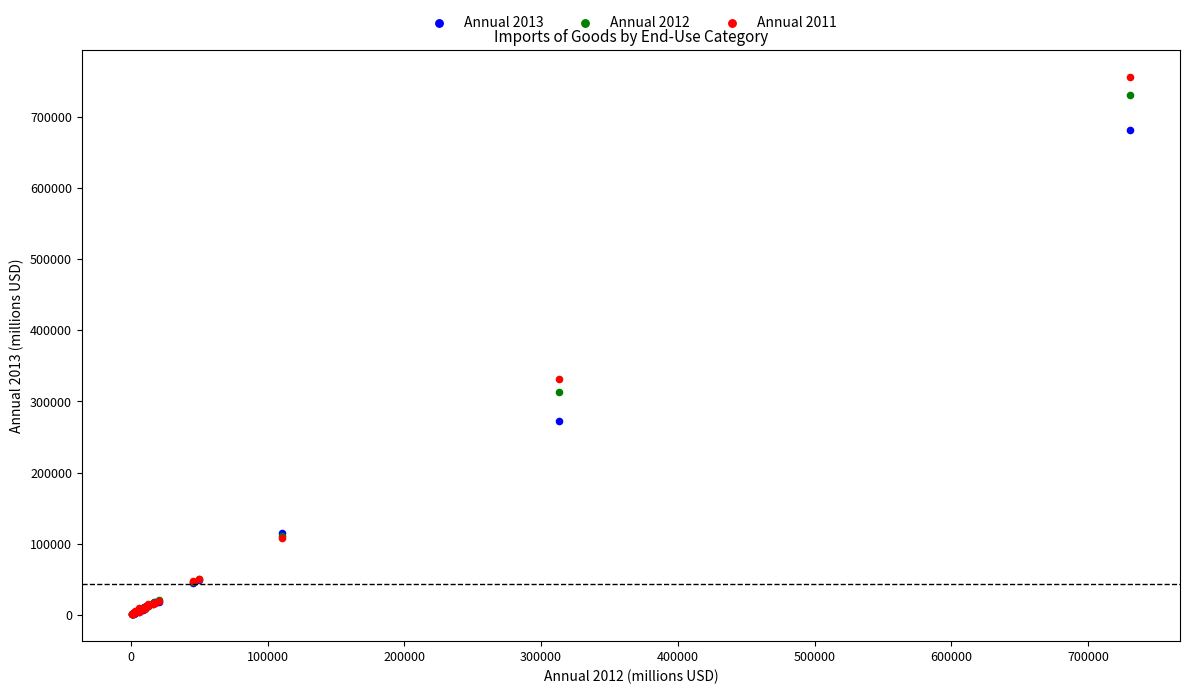

Which series has the largest Y range (max minus min)?

Annual 2011